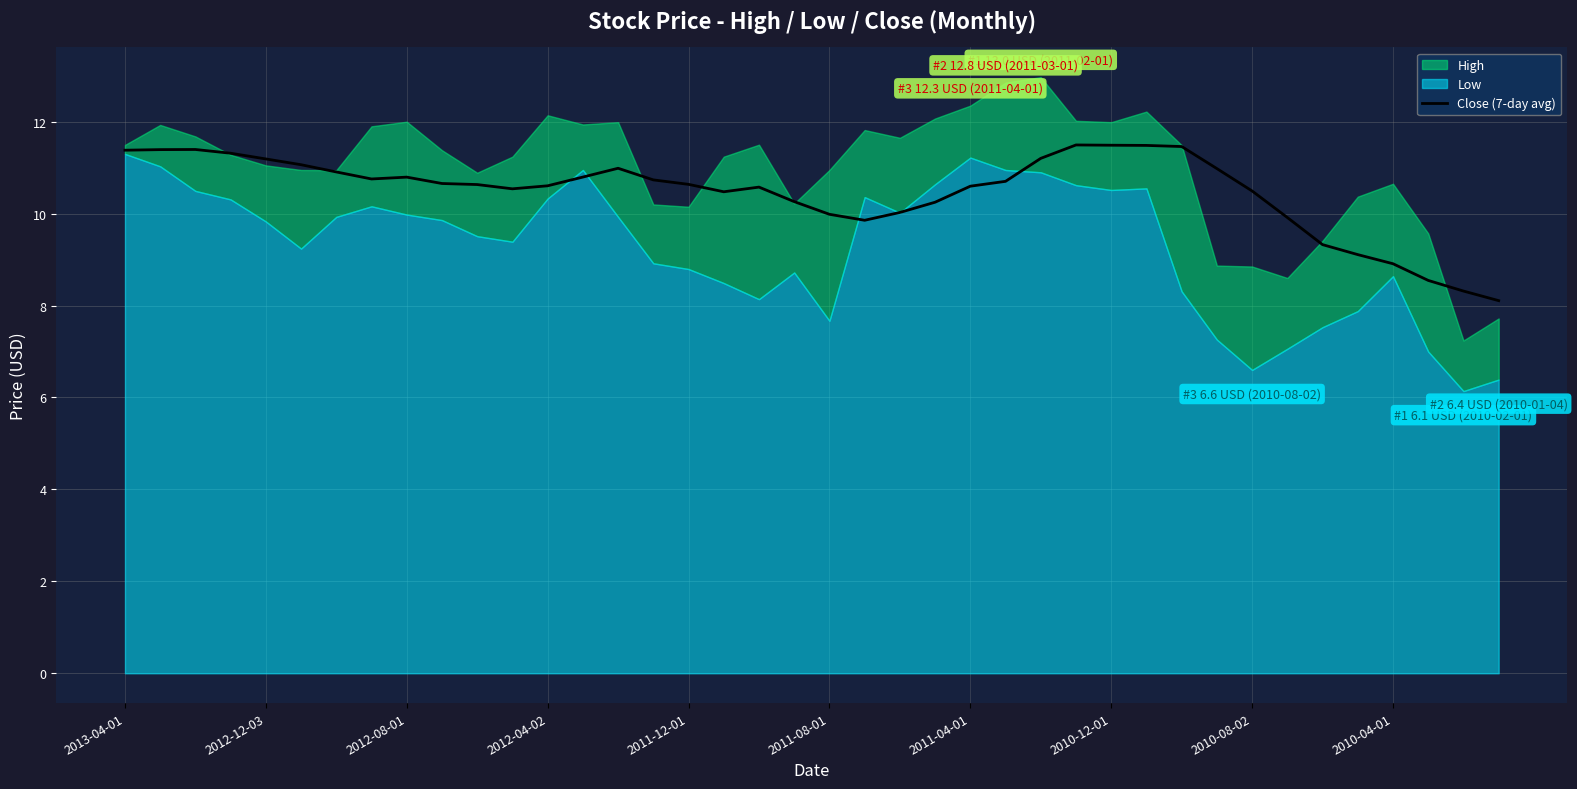

Is it true that the value at 39 is 8.1?

True